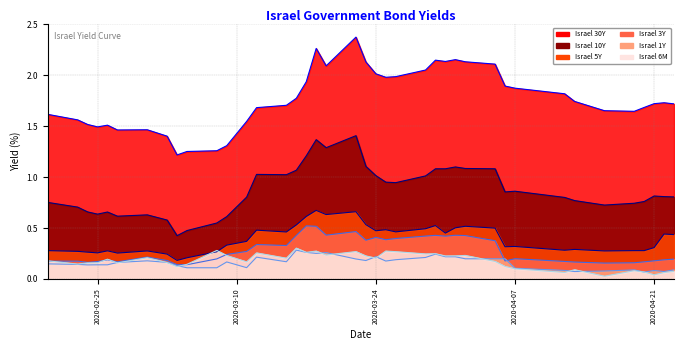

List the labels in order of Israel 10Y value, smallest first.

2020-03-04, 2020-03-05, 2020-03-08, 2020-03-03, 2020-03-09, 2020-02-27, 2020-03-01, 2020-02-25, 2020-02-26, 2020-02-24, 2020-02-23, 2020-04-16, 2020-04-19, 2020-02-20, 2020-04-20, 2020-04-13, 2020-04-12, 2020-03-11, 2020-04-23, 2020-04-22, 2020-04-21, 2020-04-06, 2020-04-07, 2020-03-26, 2020-03-25, 2020-03-29, 2020-03-24, 2020-03-15, 2020-03-12, 2020-03-16, 2020-03-30, 2020-03-31, 2020-04-05, 2020-04-02, 2020-04-01, 2020-03-23, 2020-03-17, 2020-03-19, 2020-03-18, 2020-03-22